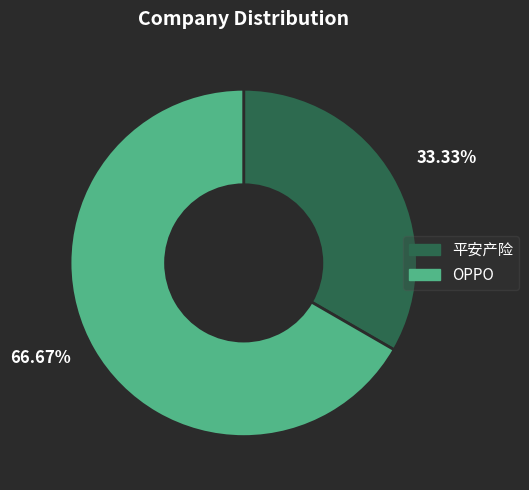

Rank the categories by value from highest to lowest.

OPPO, 平安产险